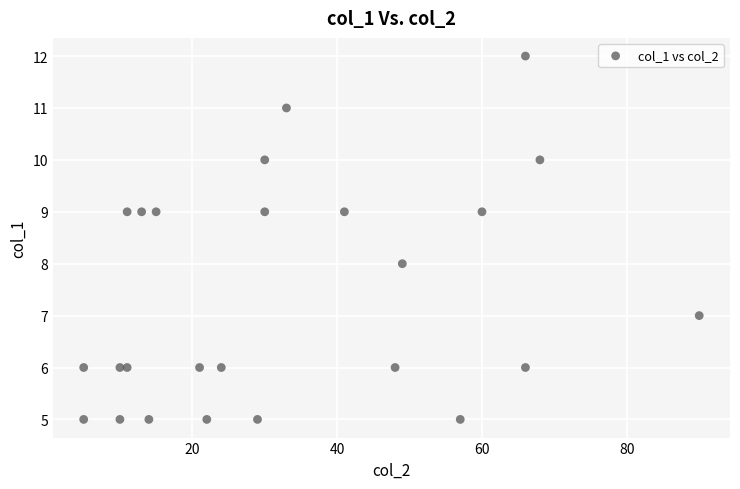

What is the range of X values (max minus min)?

85